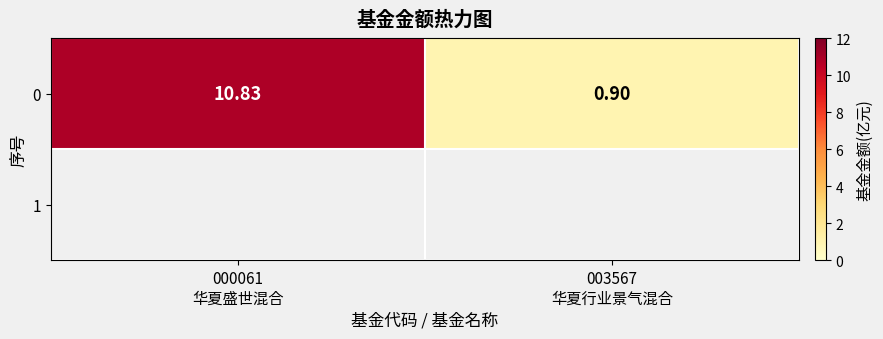

Which category has the highest value across all series?

000061
华夏盛世混合